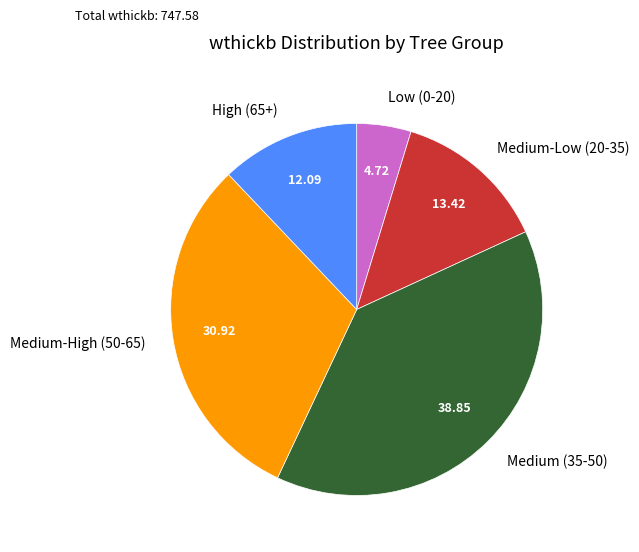

Does any single category account for the majority?

No